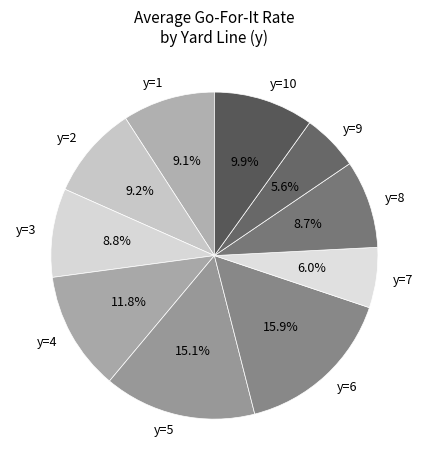

Between y=9 and y=4, which is larger?

y=4